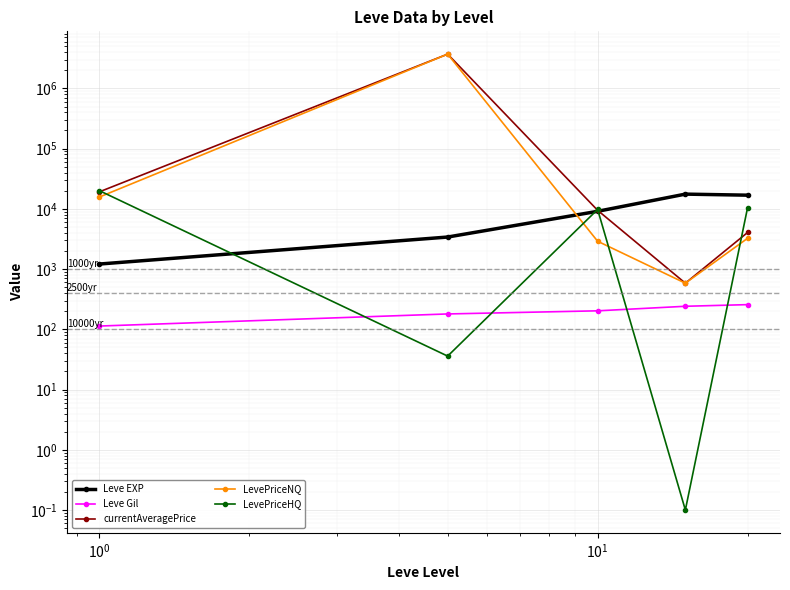

Reading right to left, what are all the values shown in this chart?

Leve EXP: $\mathdefault{10^{2}}$=16865.0	$\mathdefault{10^{1}}$=17563.3	$\mathdefault{10^{0}}$=9106.7	$\mathdefault{10^{-1}}$=3405.0	$\mathdefault{10^{-2}}$=1213.3
Leve Gil: $\mathdefault{10^{2}}$=257.0	$\mathdefault{10^{1}}$=241.3	$\mathdefault{10^{0}}$=202.8	$\mathdefault{10^{-1}}$=180.0	$\mathdefault{10^{-2}}$=113.3
currentAveragePrice: $\mathdefault{10^{2}}$=4053.0	$\mathdefault{10^{1}}$=583.3	$\mathdefault{10^{0}}$=9459.7	$\mathdefault{10^{-1}}$=3703867.0	$\mathdefault{10^{-2}}$=19187.2
LevePriceNQ: $\mathdefault{10^{2}}$=3245.4	$\mathdefault{10^{1}}$=583.3	$\mathdefault{10^{0}}$=2898.3	$\mathdefault{10^{-1}}$=3703957.0	$\mathdefault{10^{-2}}$=15731.2
LevePriceHQ: $\mathdefault{10^{2}}$=10499.8	$\mathdefault{10^{1}}$=0.1	$\mathdefault{10^{0}}$=9771.7	$\mathdefault{10^{-1}}$=35.9	$\mathdefault{10^{-2}}$=20009.9